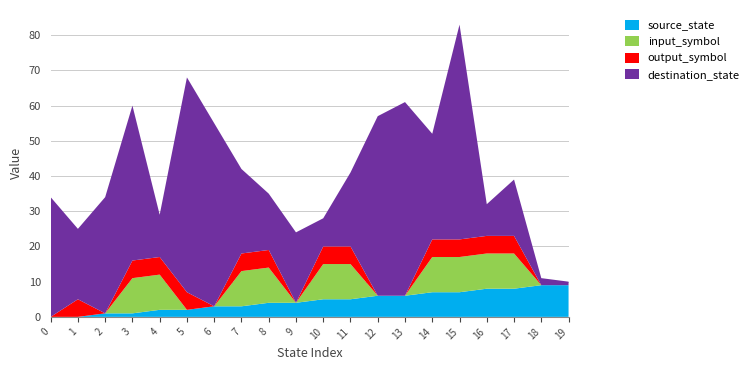

The source_state series shows 8 at 17. True or false?

True